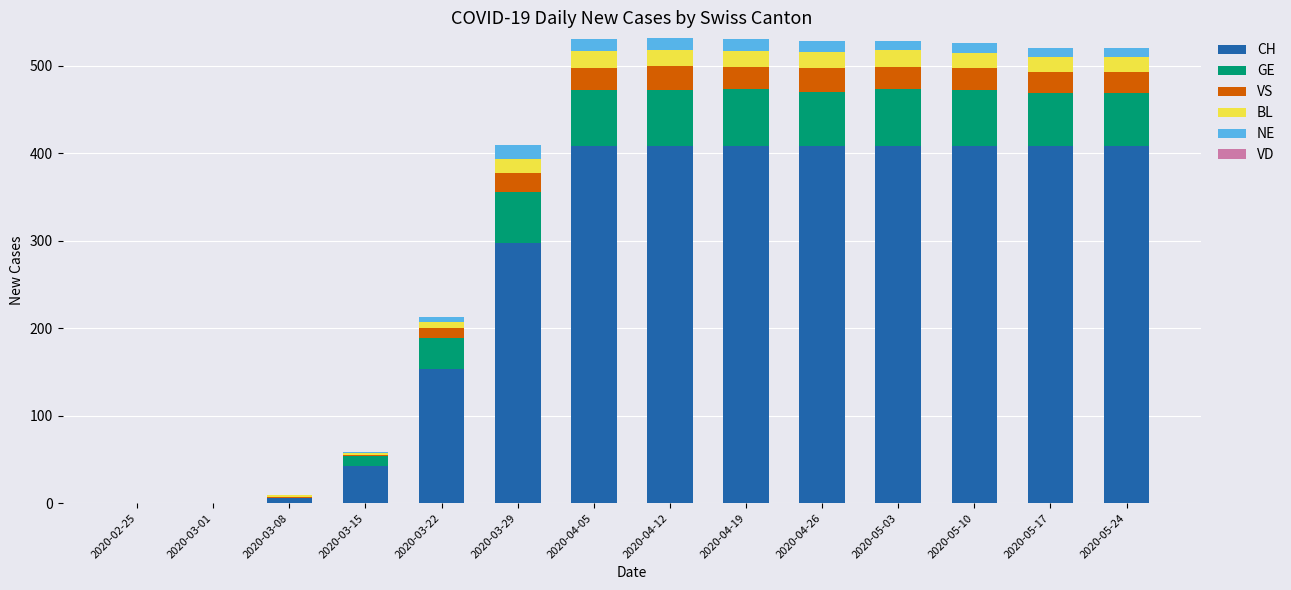

What is the maximum value for CH?

408